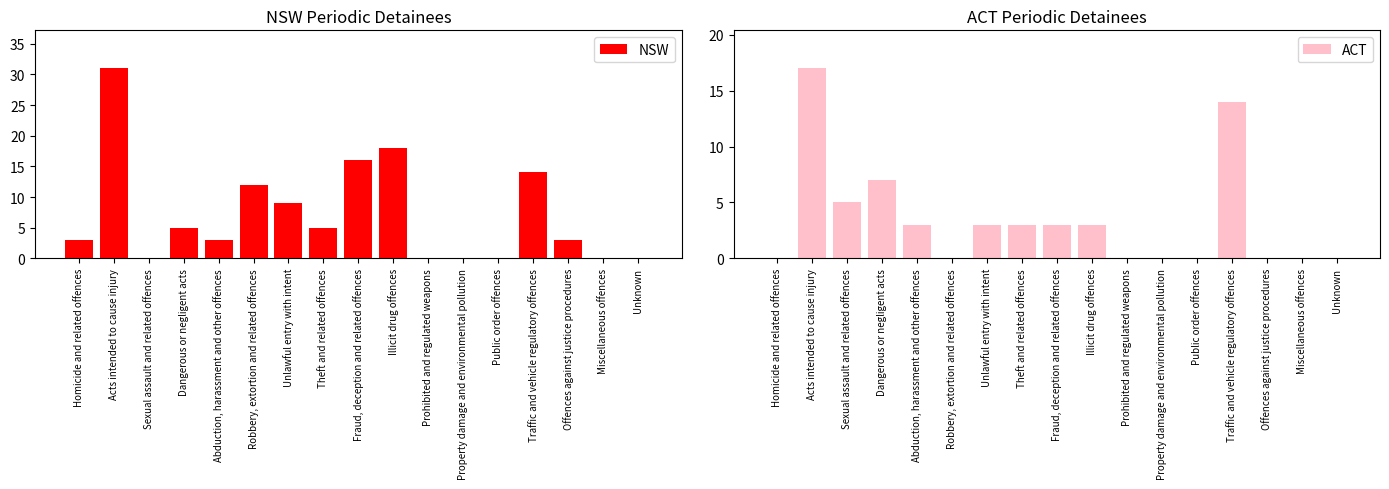

Rank the series by their maximum value, from highest to lowest.

NSW, ACT